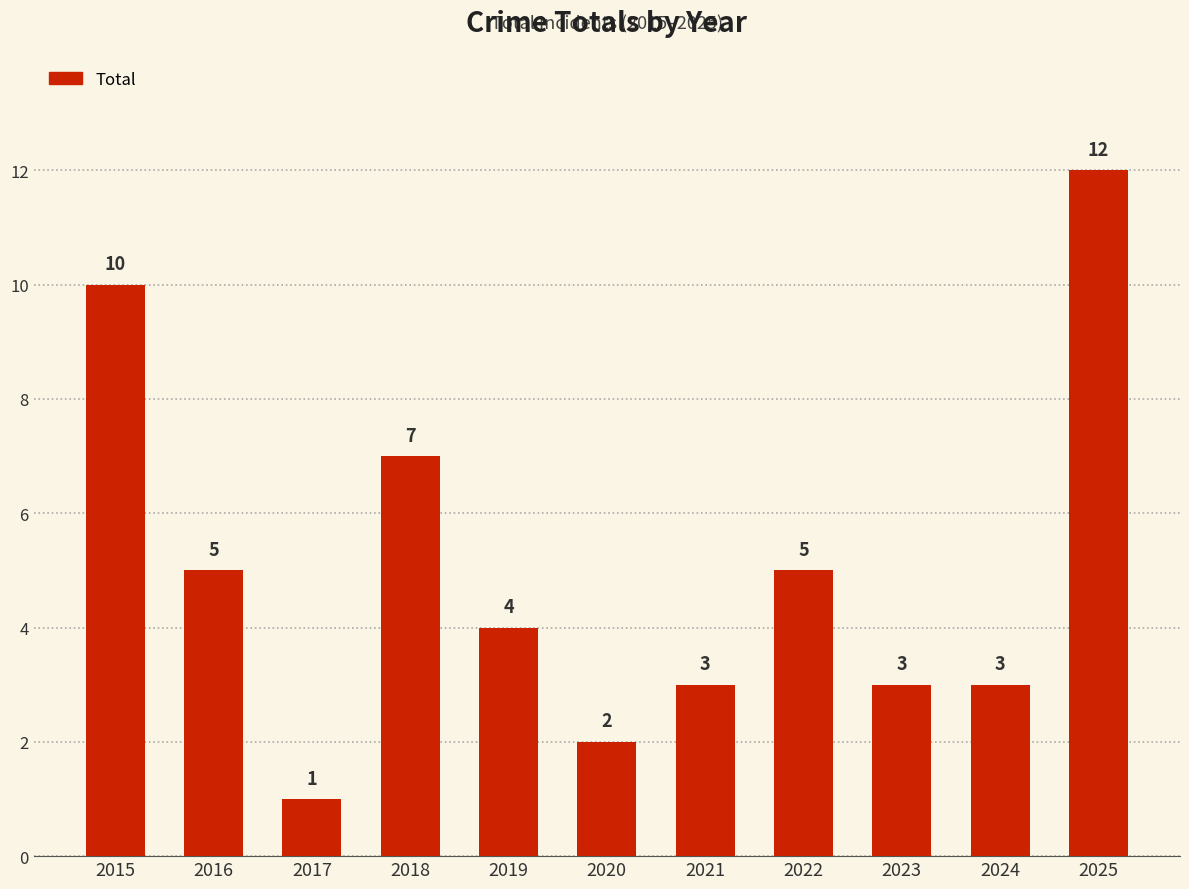

Reading left to right, what are all the values shown in this chart?

2015=10	2016=5	2017=1	2018=7	2019=4	2020=2	2021=3	2022=5	2023=3	2024=3	2025=12